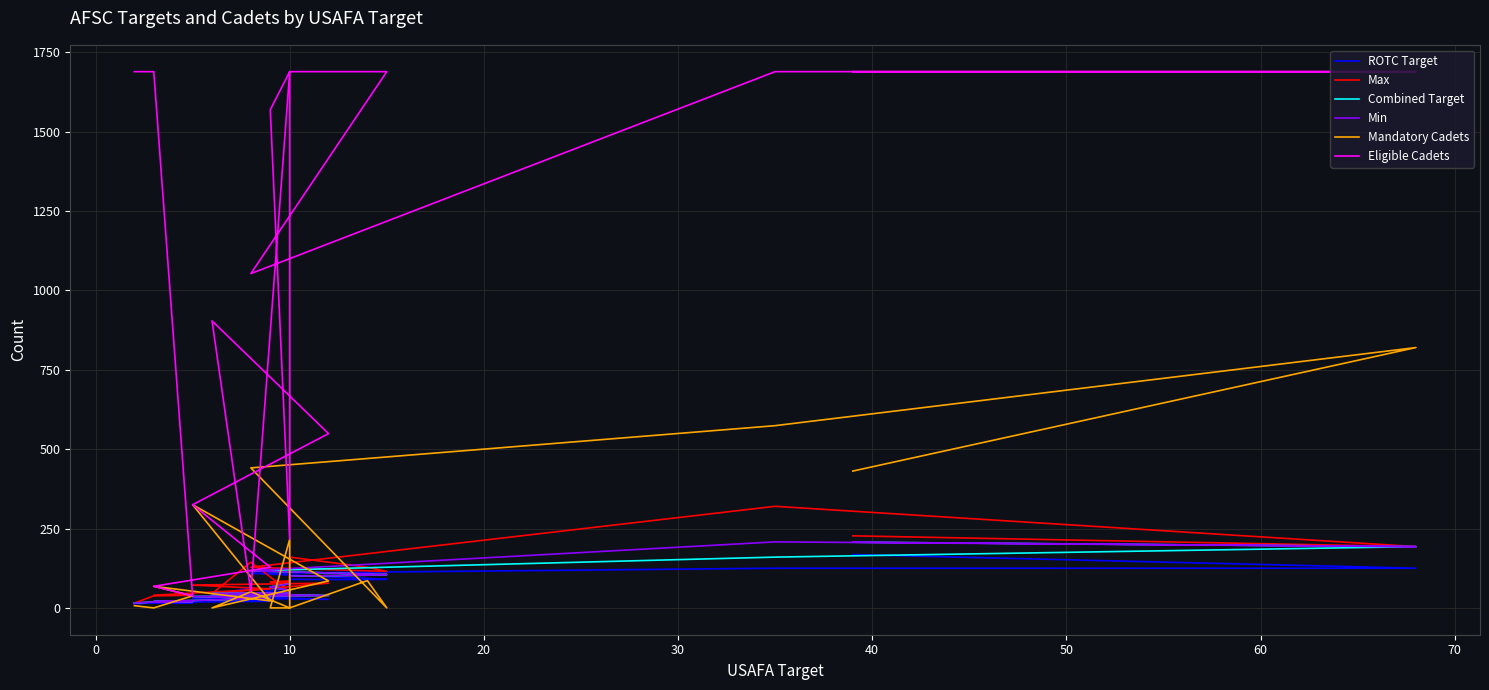

What is the difference between the Mandatory Cadets values at 19 and 14?

318